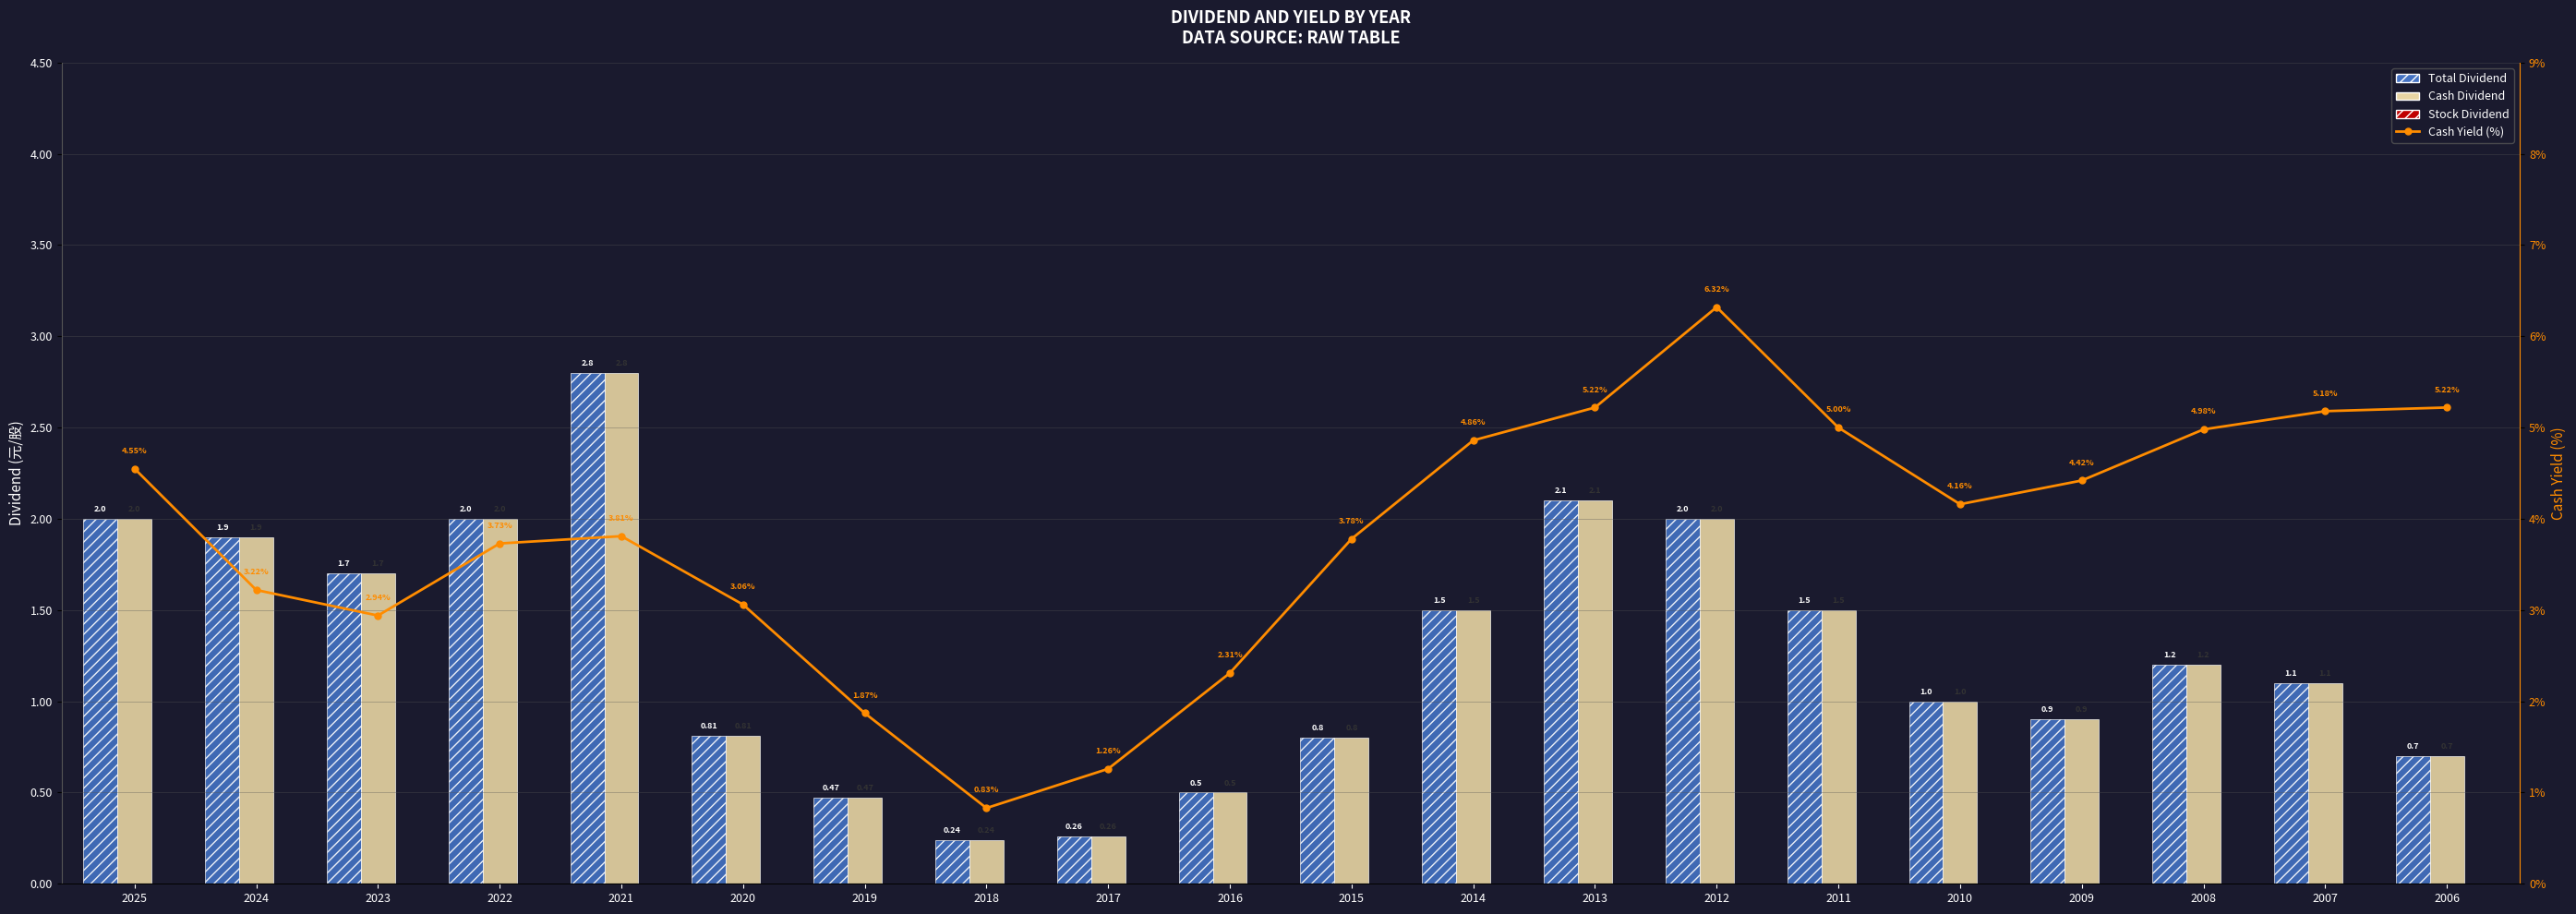

Does the chart contain stacked bars?

No